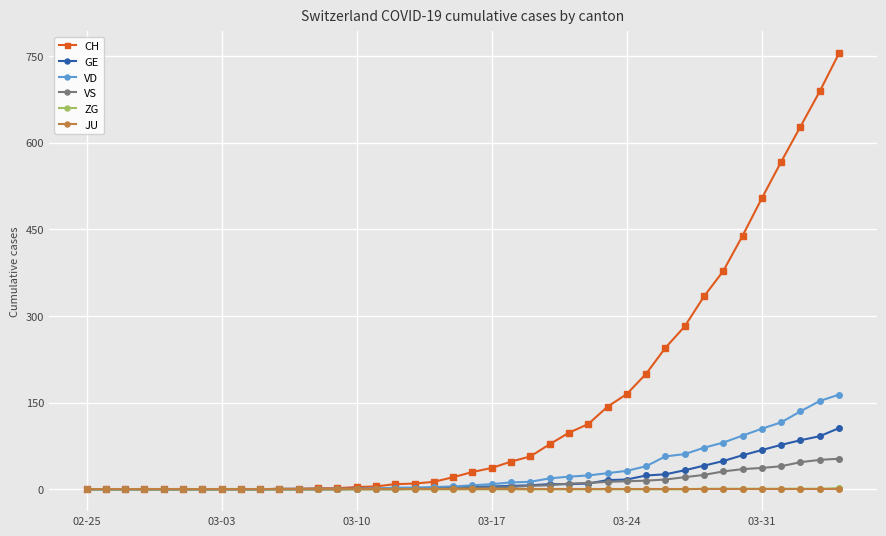

Which series has the widest spread of values?

CH